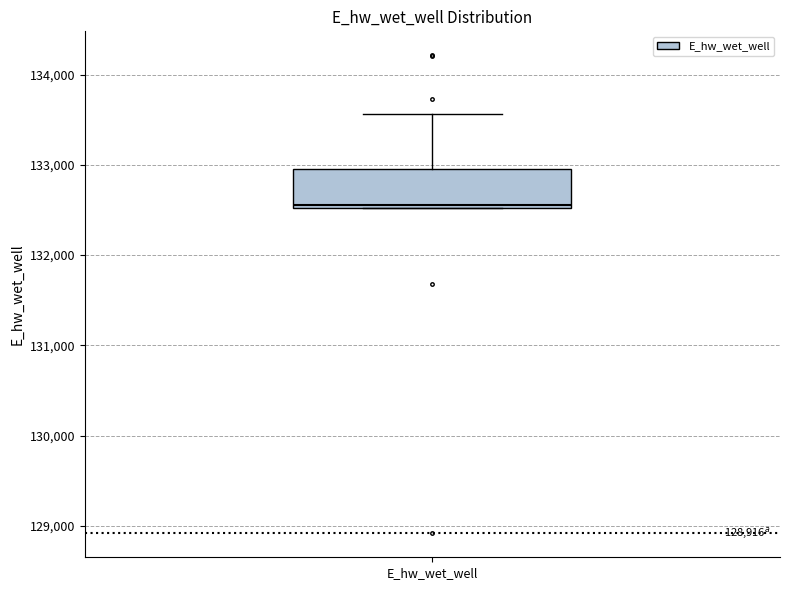

Transcribe this box plot: give where the median line is, the range the box spans, and where the two whiskers end, as read against the y-axis. The values are not printed on the chart, so give them approximately, as read against the axis.

median 132500, box 132500 to 133000, whiskers 132500 to 133600